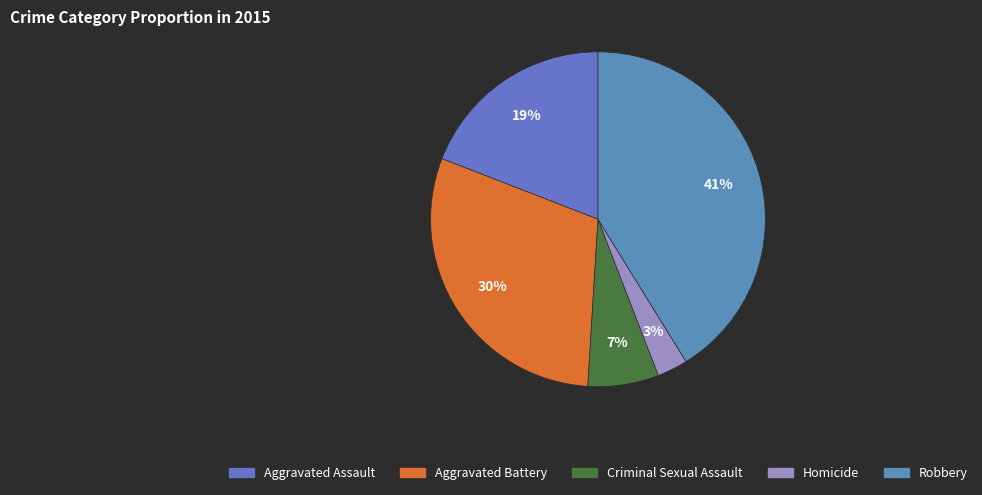

How much of the chart is everything except Homicide?

97.0%